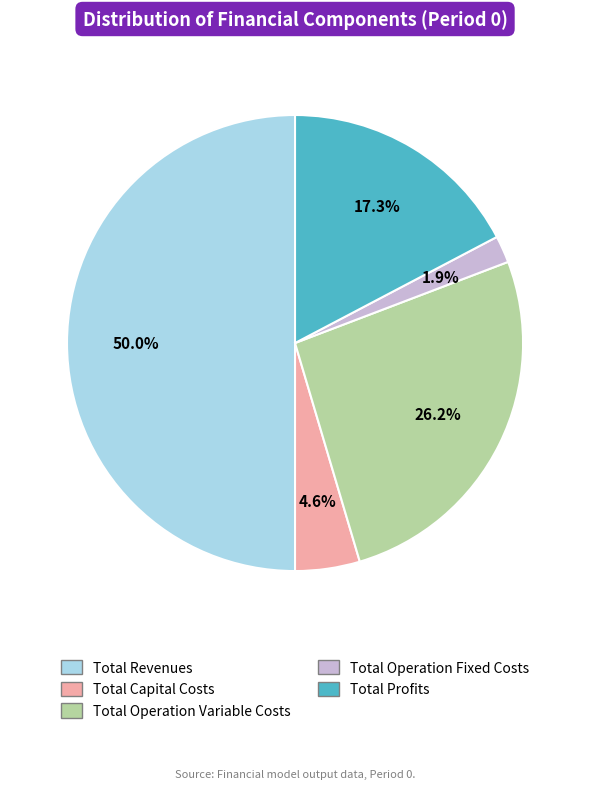

Which category has the biggest portion of the pie?

Total Revenues